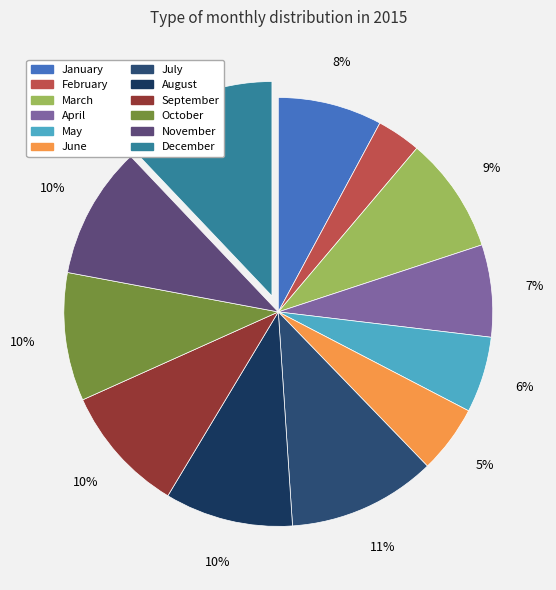

Is it true that January is 8% of the pie?

True